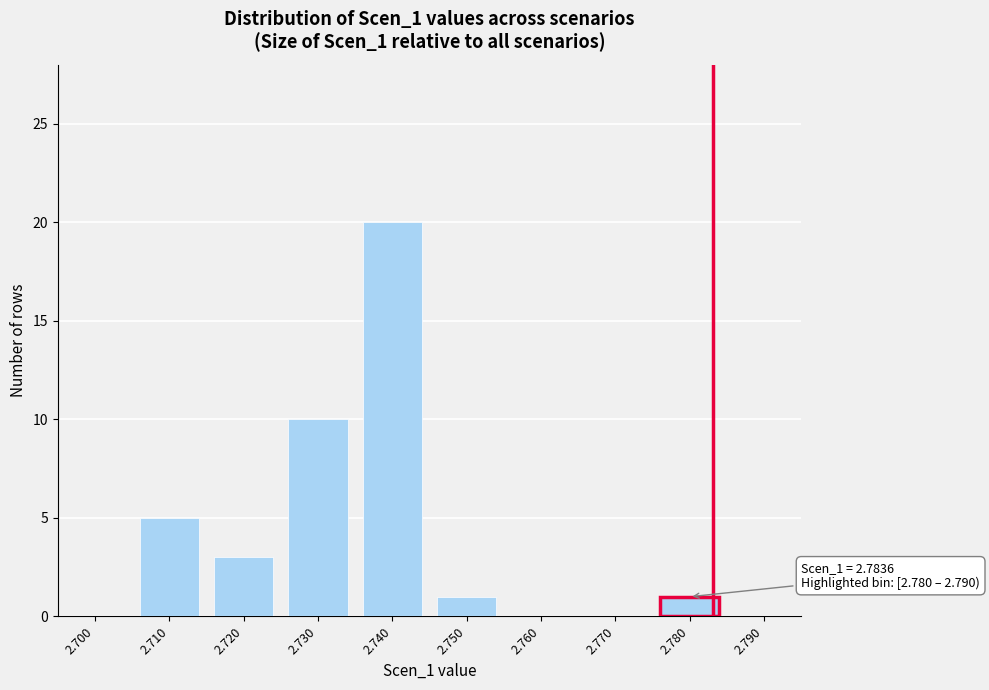

What is the sum of all values?

40